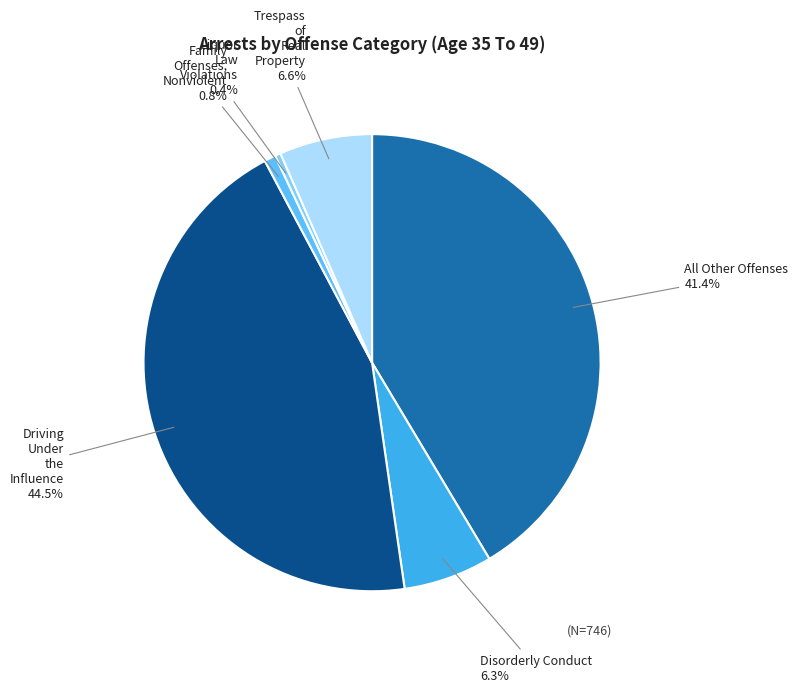

How many slices are in this pie chart?

6